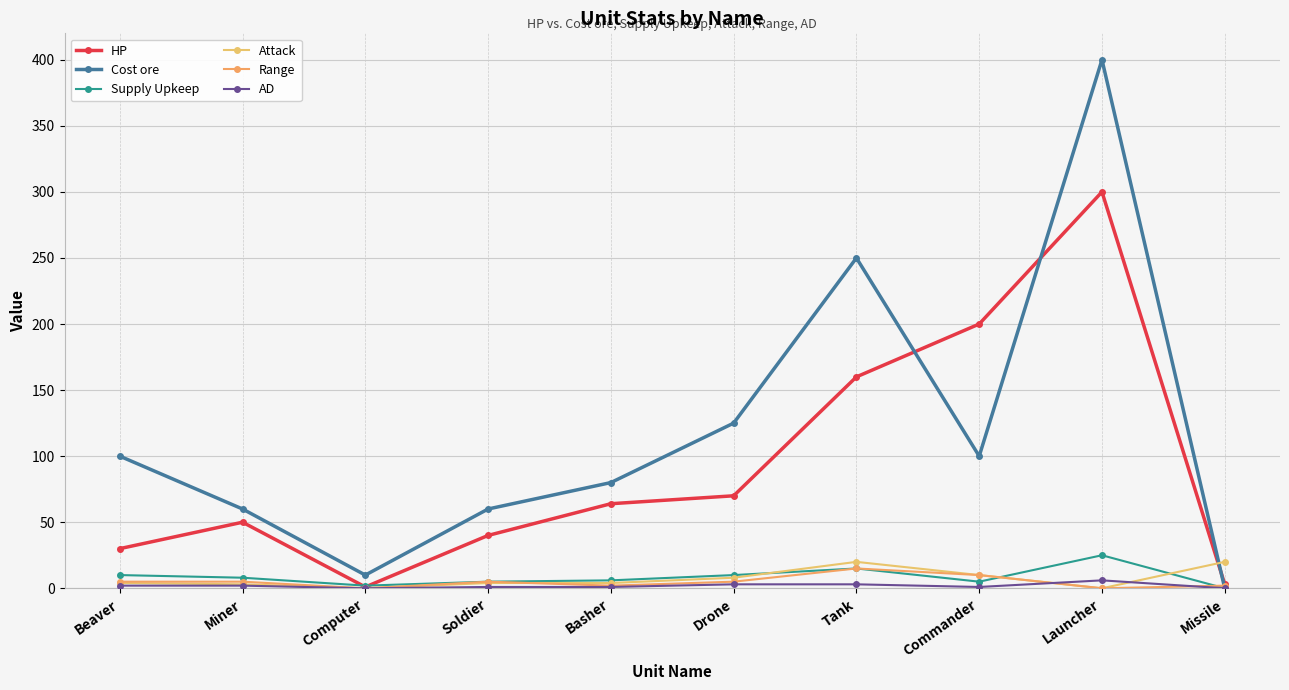

What is the difference between the maximum and minimum values in the Range series?

15